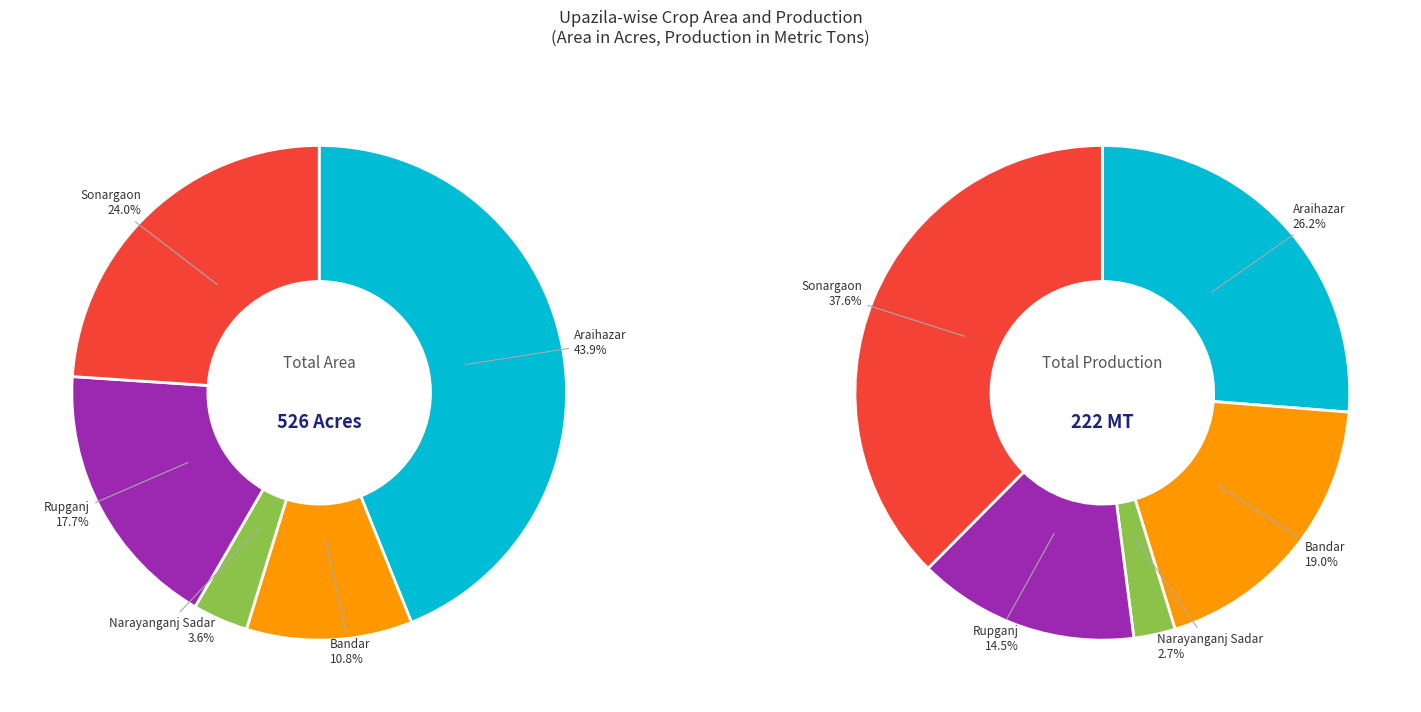

To the nearest percent, what is the average slice percentage?

20%